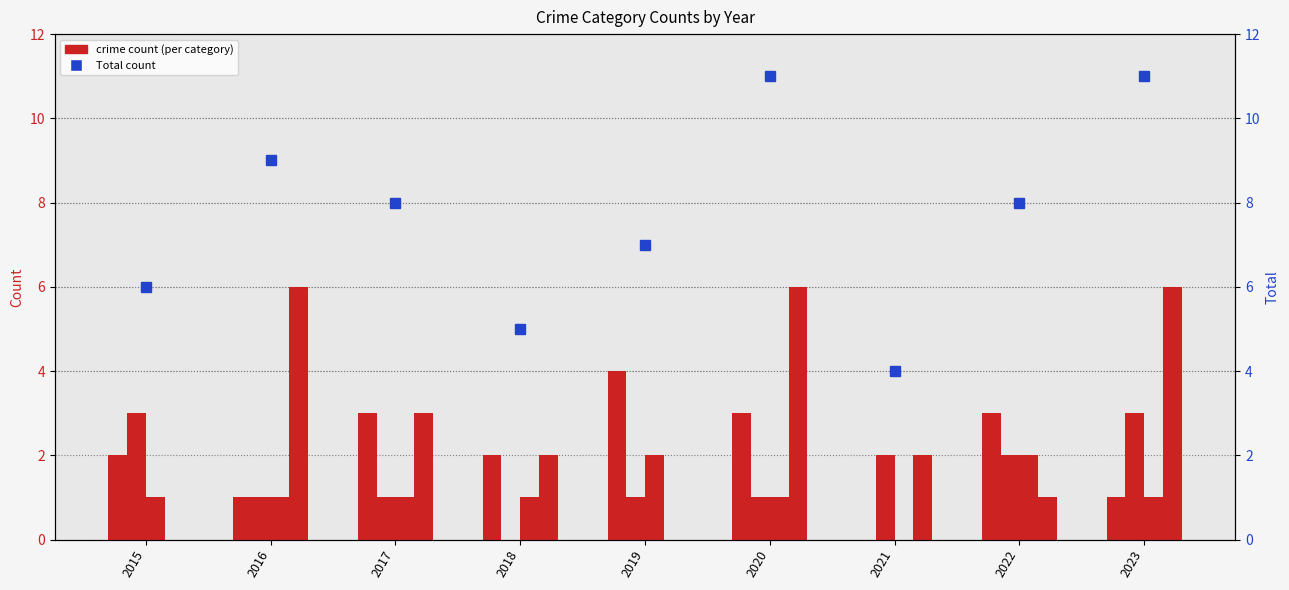

What is the difference between the second highest and second lowest values in the Total series?

6